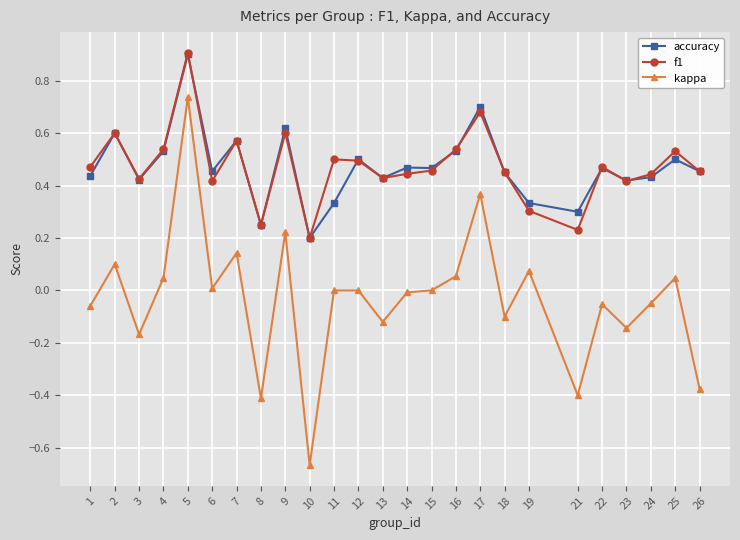

True or false: f1 and kappa cross at least once.

False